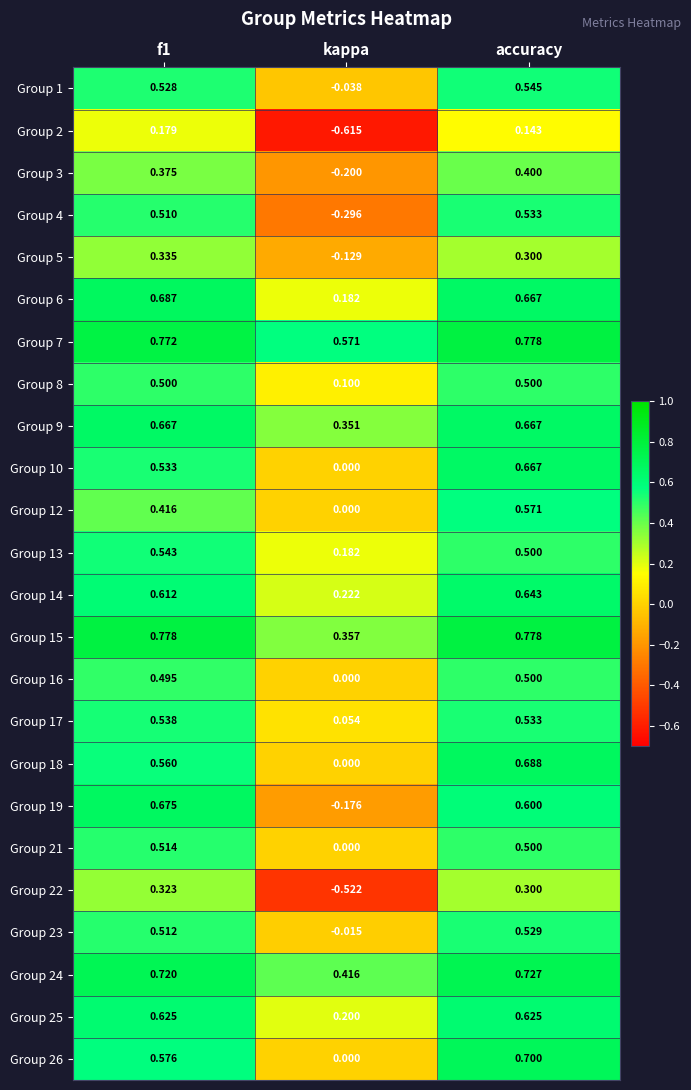

At how many categories does at least one series exceed 0?

3